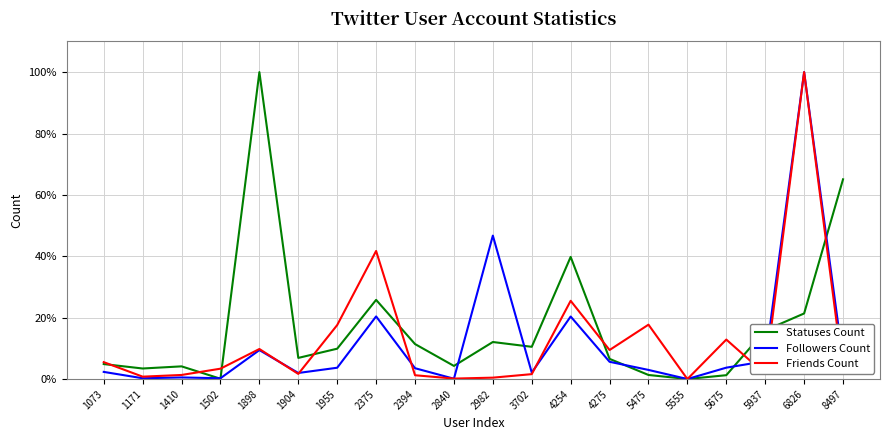

What is the sum of all Statuses Count values?

344.9